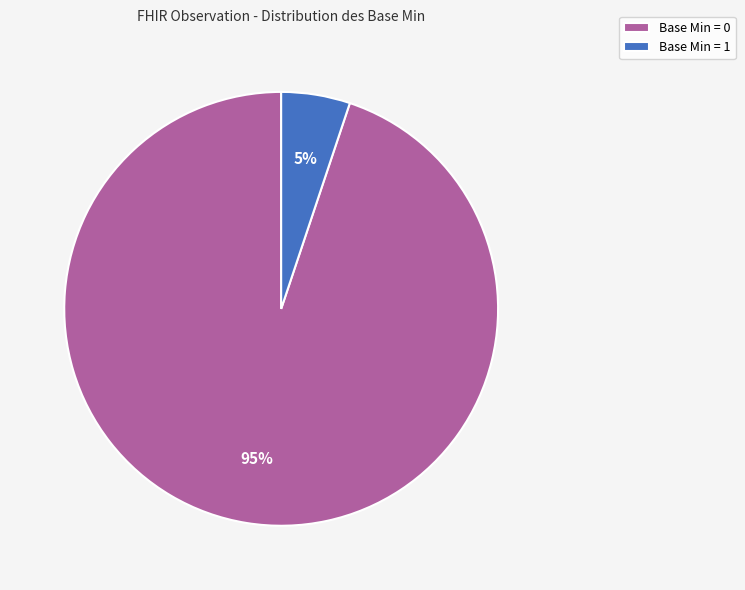

Rank the categories by value from highest to lowest.

Base Min = 0, Base Min = 1